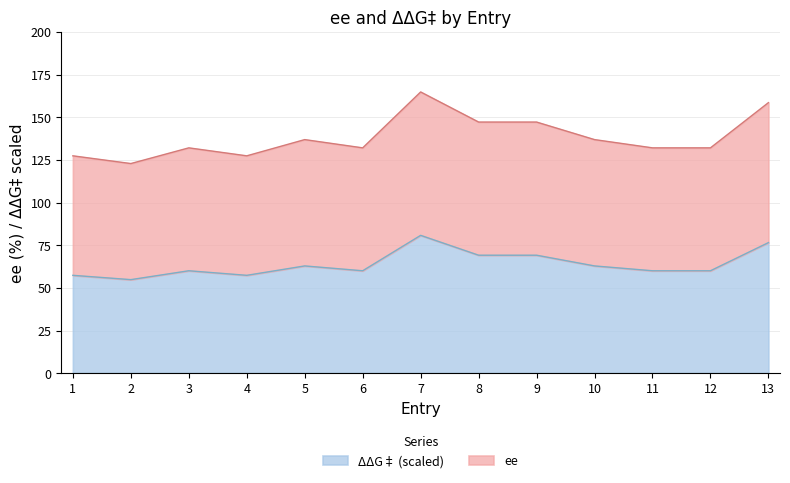

Which series has the largest total across all categories?

ee